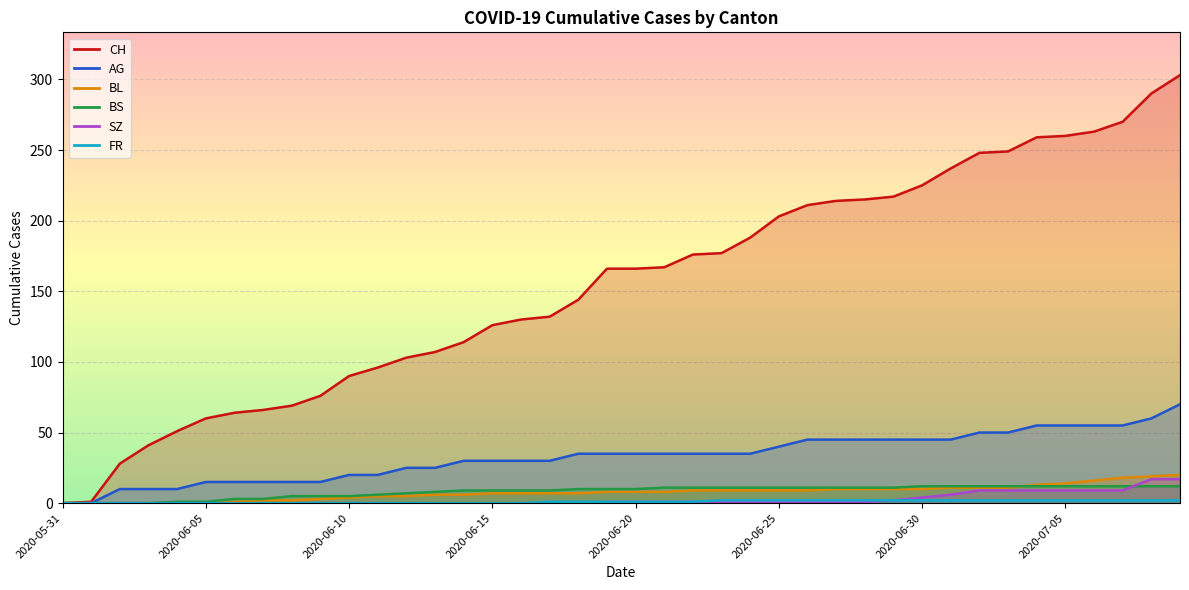

At how many categories does at least one series exceed 174?

18